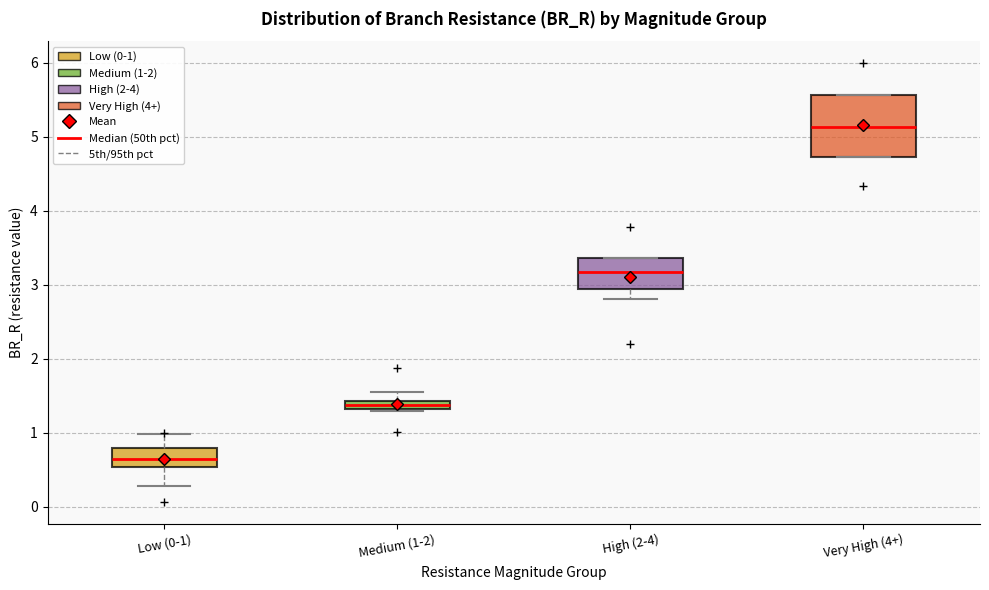

Where does the median line of the box for High (2-4) sit on the y-axis? The values are not printed on the chart, so give them approximately, as read against the axis.

3.2